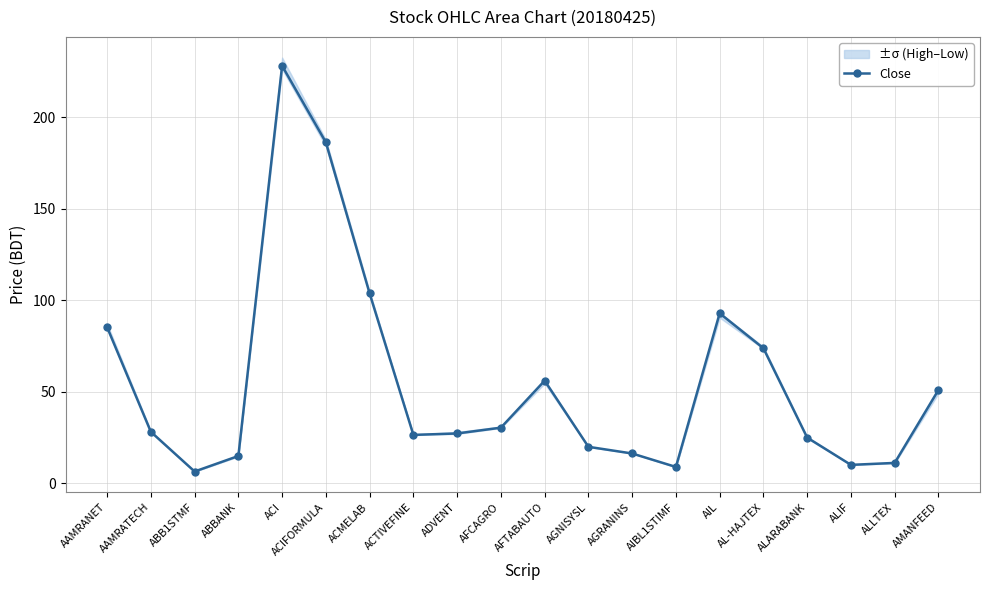

Reading left to right, extract all data points from this chart.

AAMRANET=85.2	AAMRATECH=28.0	ABB1STMF=6.3	ABBANK=14.8	ACI=228.2	ACIFORMULA=186.4	ACMELAB=103.7	ACTIVEFINE=26.3	ADVENT=27.1	AFCAGRO=30.3	AFTABAUTO=56.0	AGNISYSL=19.8	AGRANINS=16.1	AIBL1STIMF=8.8	AIL=92.9	AL-HAJTEX=73.7	ALARABANK=24.8	ALIF=9.9	ALLTEX=11.0	AMANFEED=50.9